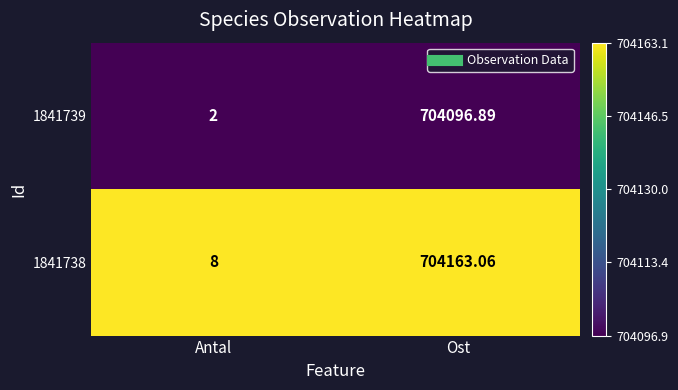

How many categories are shown in the chart?

2